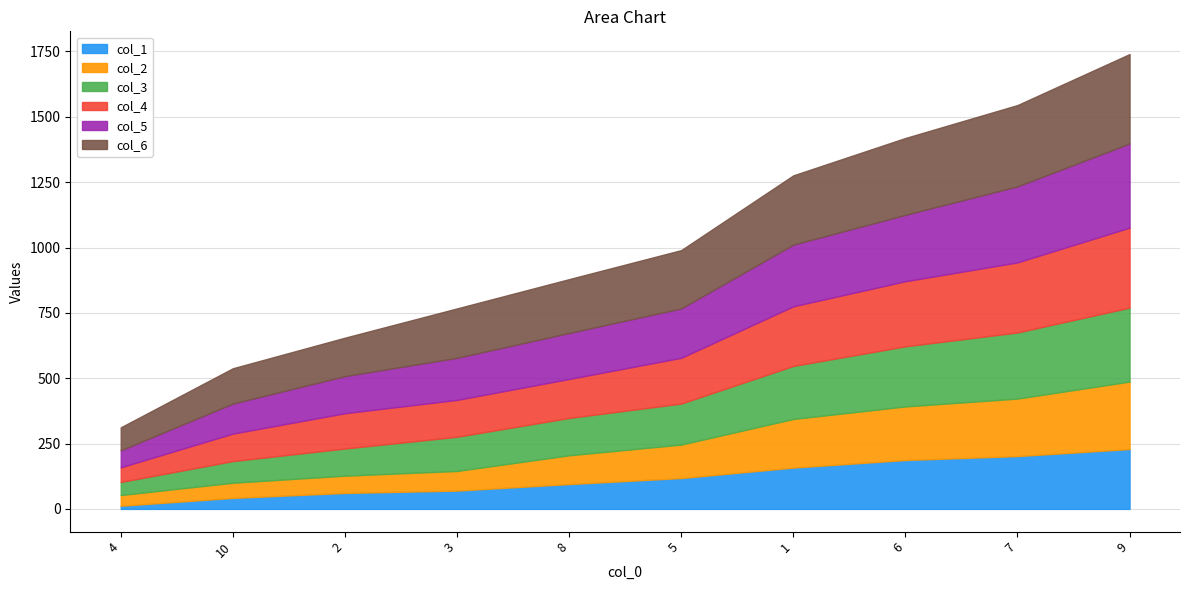

What is the sum of all col_3 values?

1637